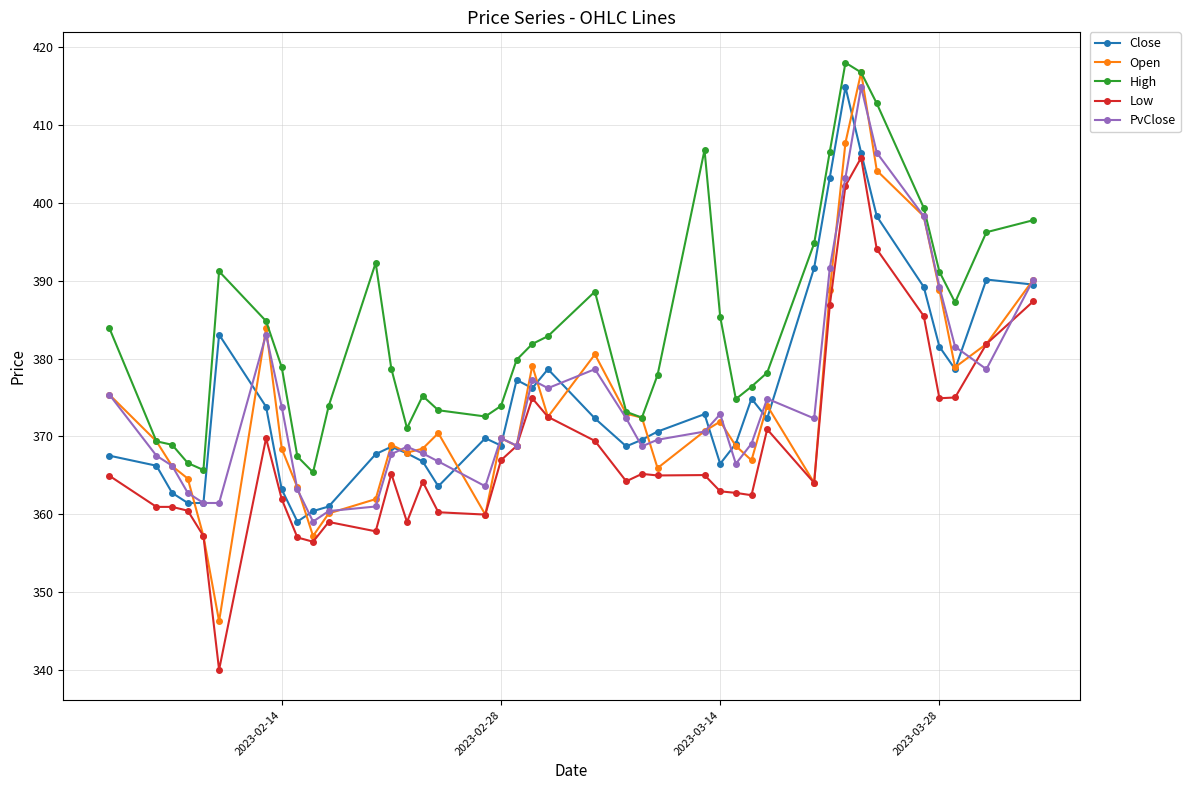

True or false: PvClose has more than 0 points higher than both neighbors.

True